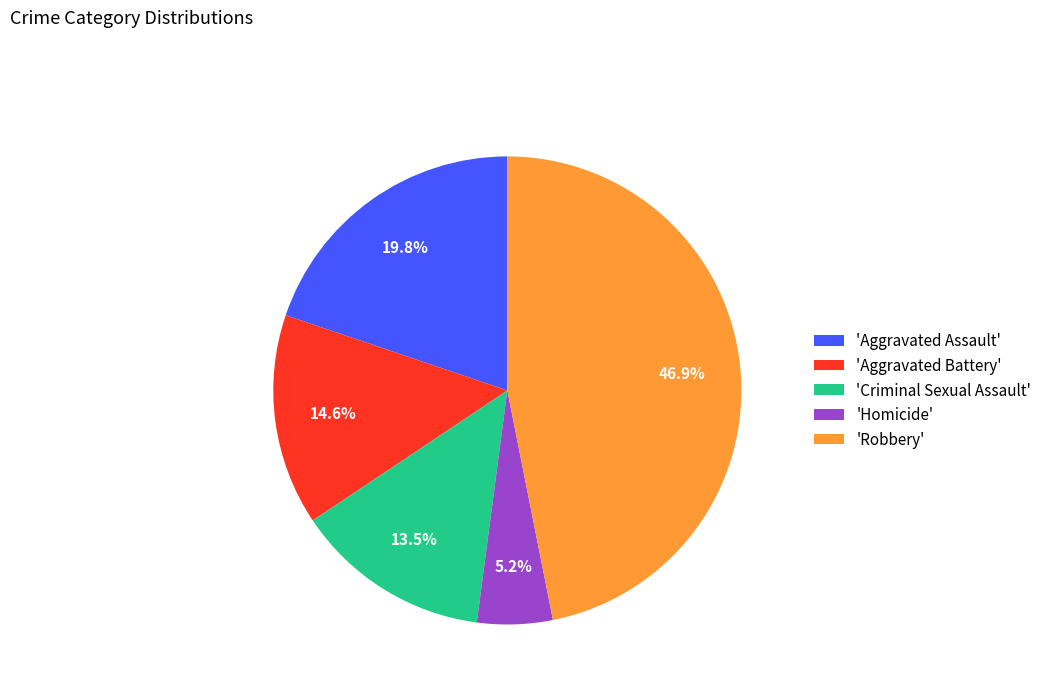

Is there any slice that represents more than half of the pie?

No